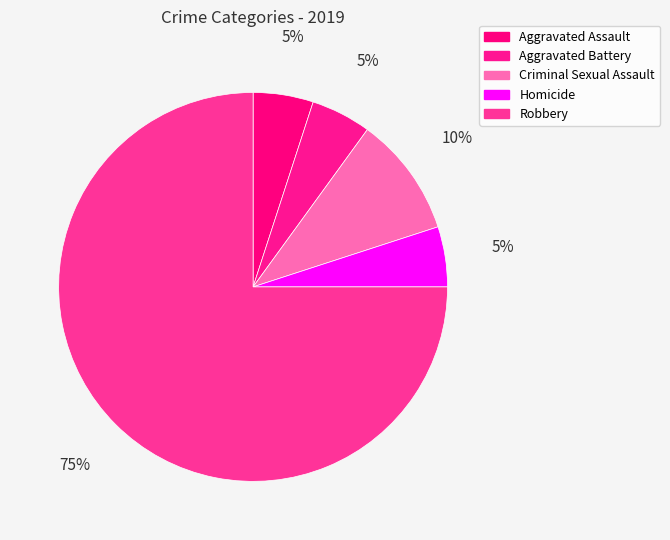

Is Robbery the majority of the pie?

Yes